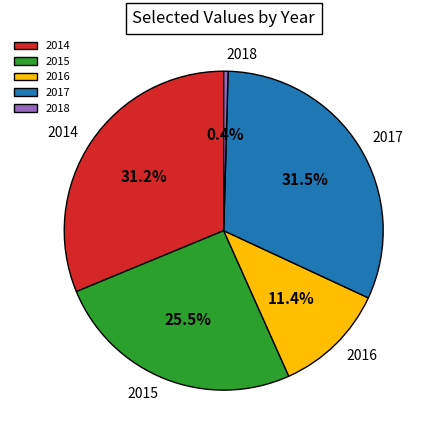

The 2017 slice represents 46% of the pie. True or false?

False